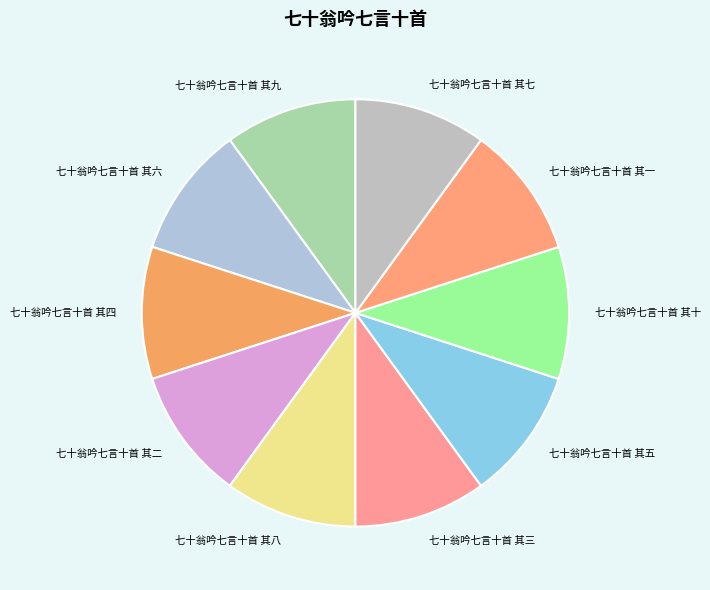

How many segments does this pie chart have?

10